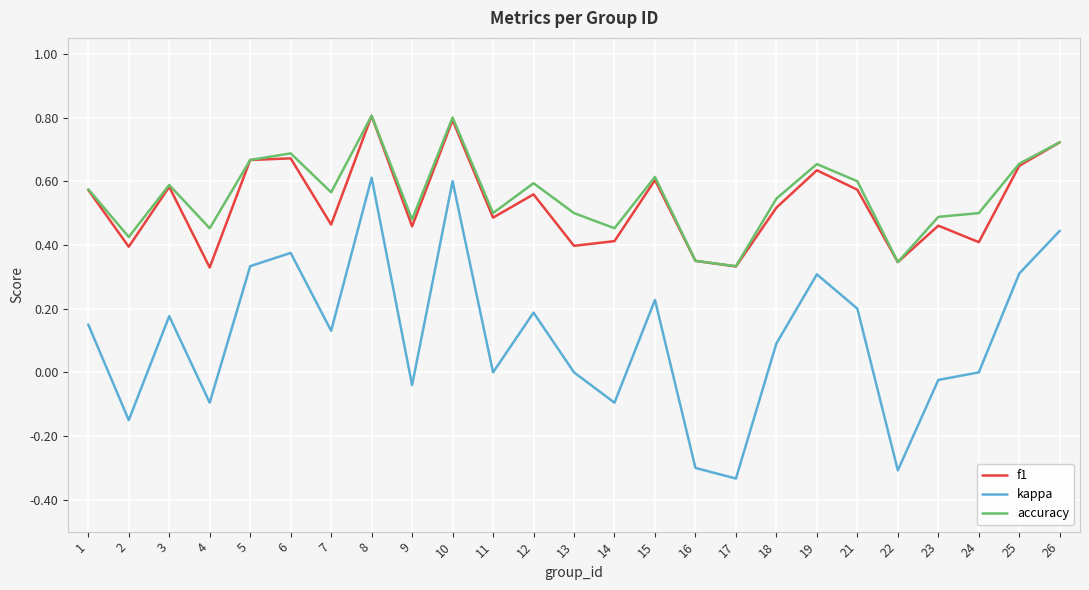

What is the greatest value displayed?

0.8